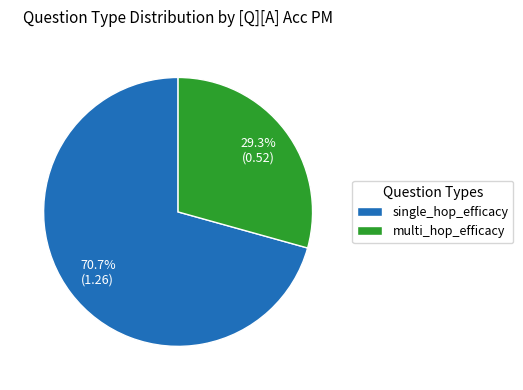

True or false: single_hop_efficacy accounts for 45% of the total.

False